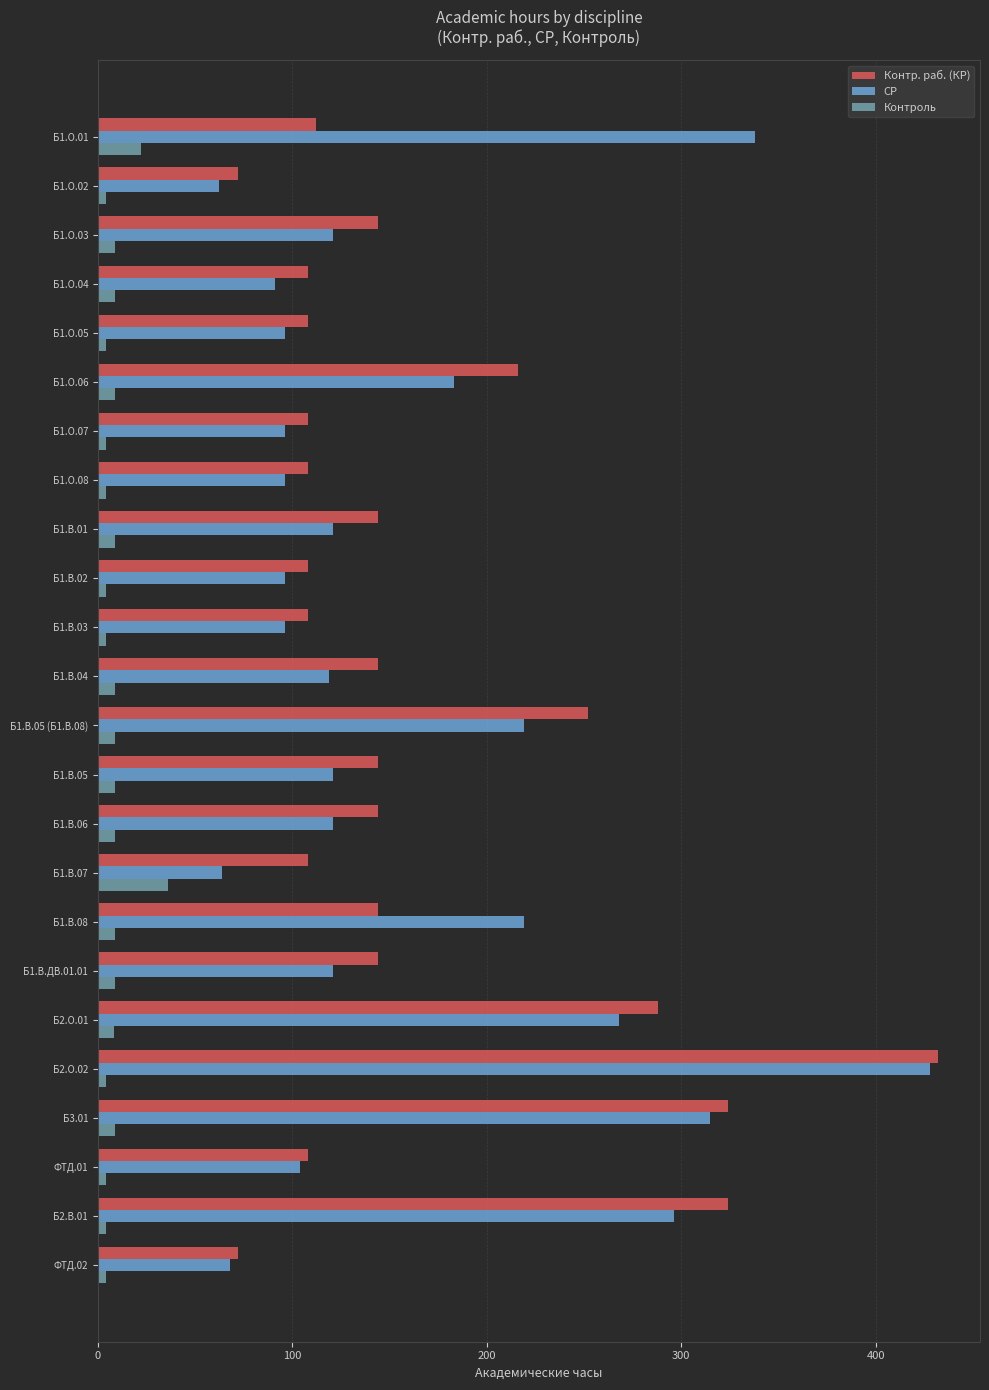

Is the value of Контр. раб. (КР) at ФТД.01 greater than the value of Контроль at Б1.В.02?

Yes